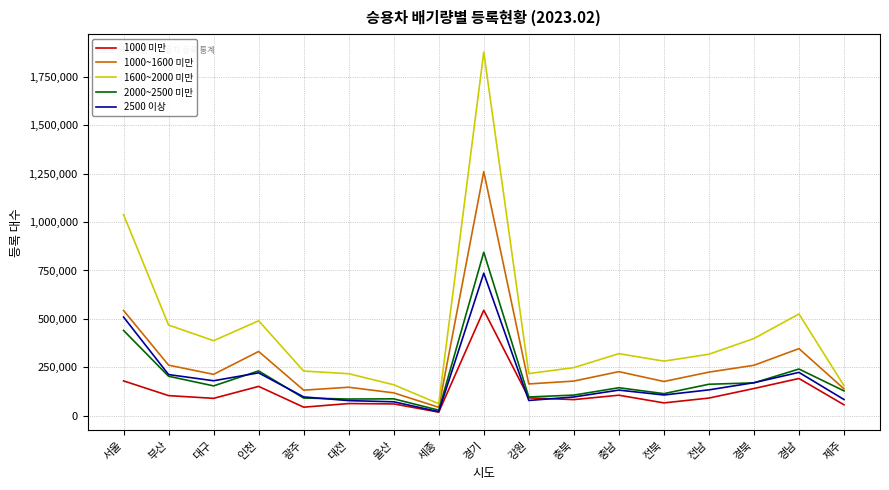

Is the value of 2000~2500 미만 at 제주 greater than the value of 1000 미만 at 경기?

No